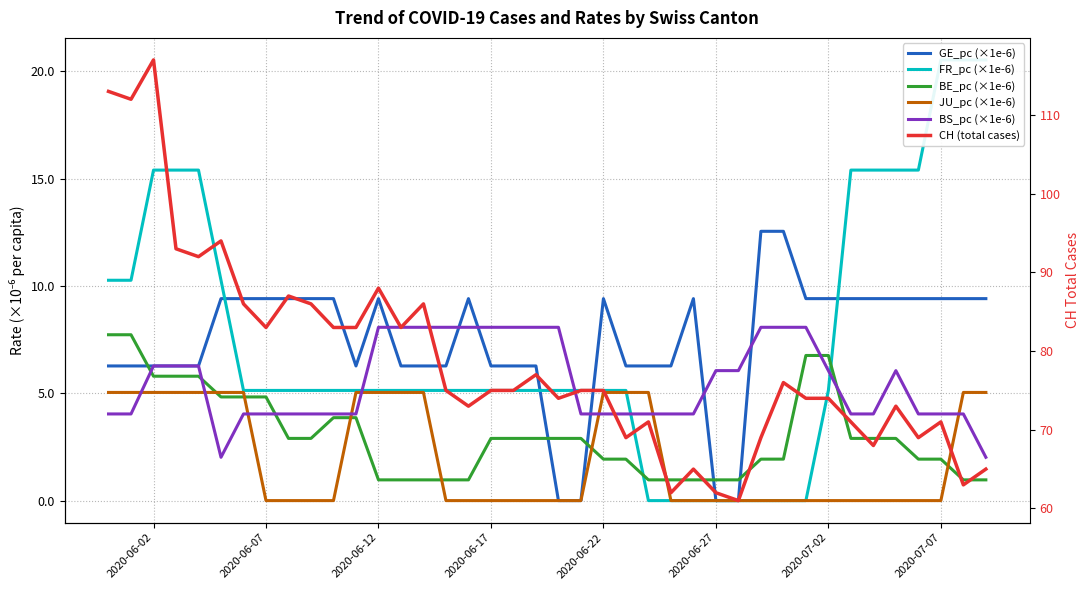

At how many categories does at least one series exceed 44?

40